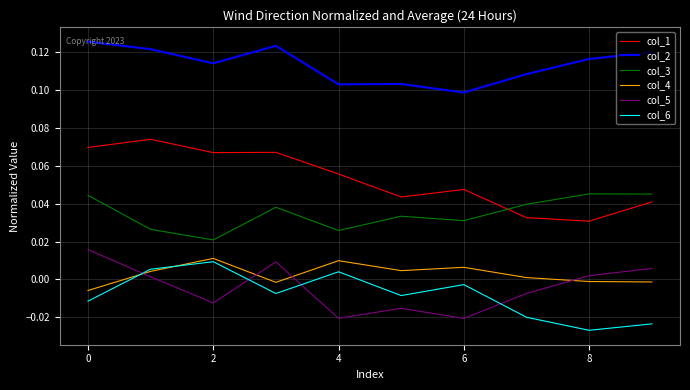

True or false: col_1 and col_4 intersect in this chart.

False